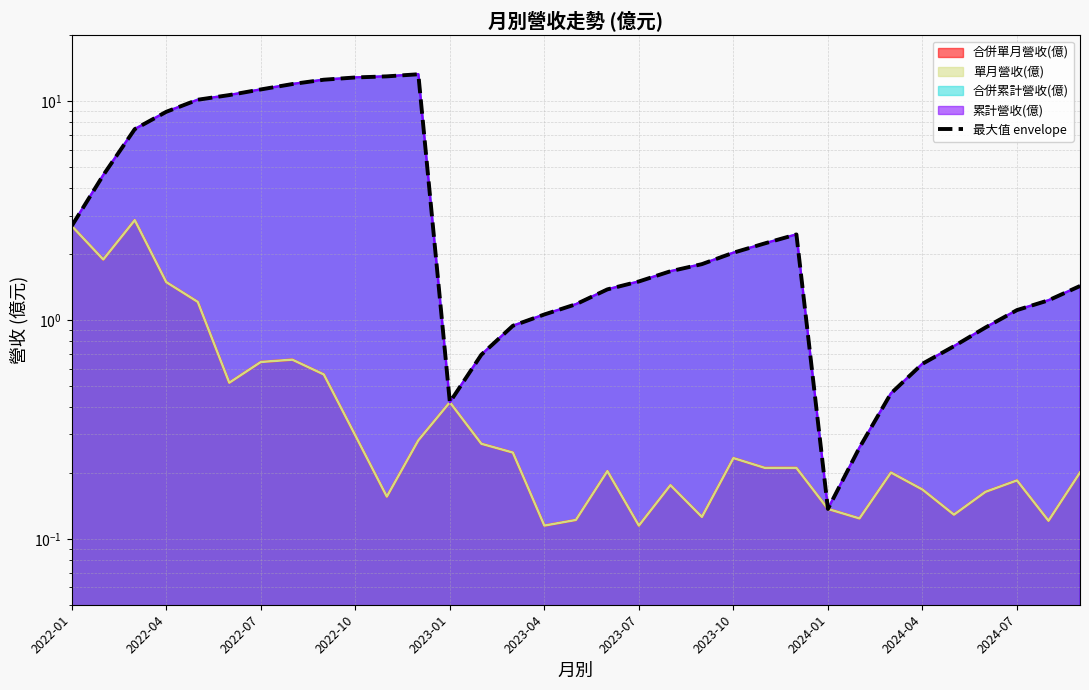

What is the average value?

4.4